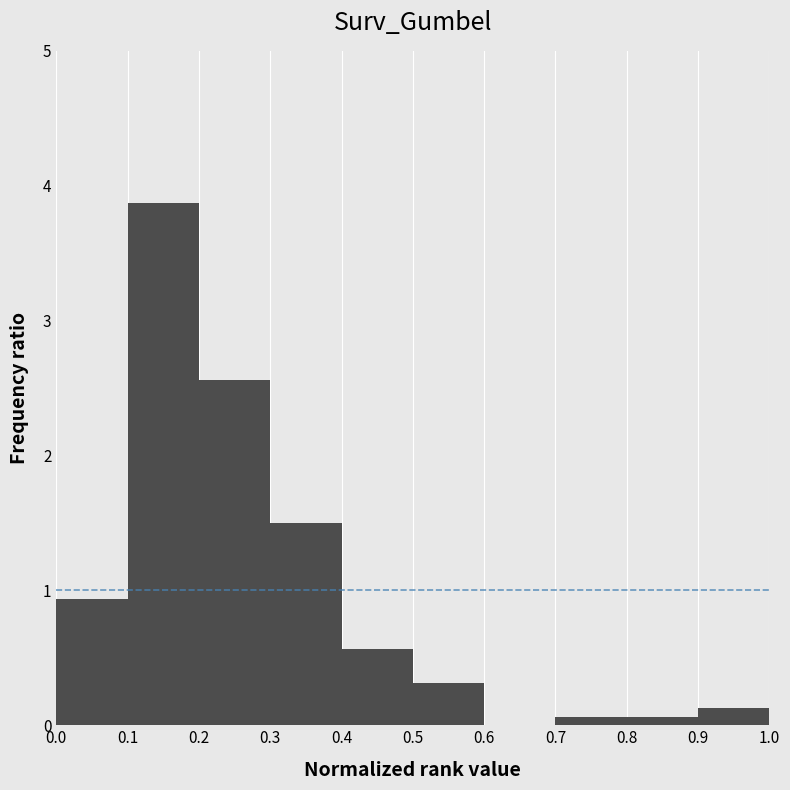

Reading left to right, transcribe this chart: for each bar, give the range it covers on the x-axis and its height. The values are not printed on the chart, so give them approximately, as read against the axis.

0.0 to 0.1: 0.9
0.1 to 0.2: 3.9
0.2 to 0.3: 2.6
0.3 to 0.4: 1.5
0.4 to 0.5: 0.6
0.5 to 0.6: 0.3
0.6 to 0.7: 0
0.7 to 0.8: under 0.1
0.8 to 0.9: under 0.1
0.9 to 1.0: 0.1